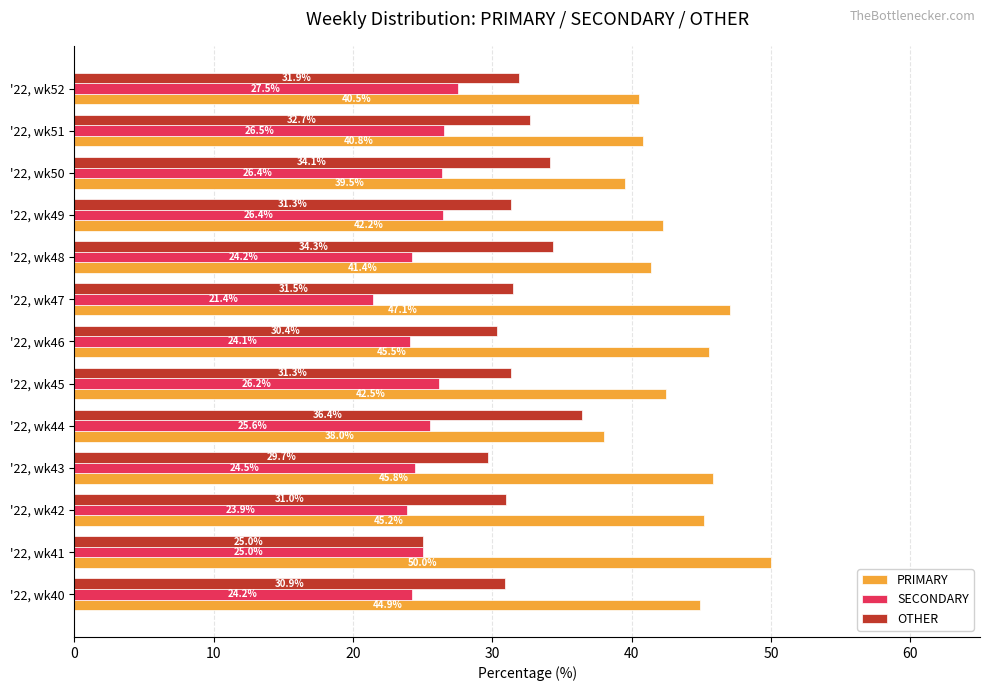

Rank the series at '22, wk40 from highest to lowest value.

PRIMARY, OTHER, SECONDARY